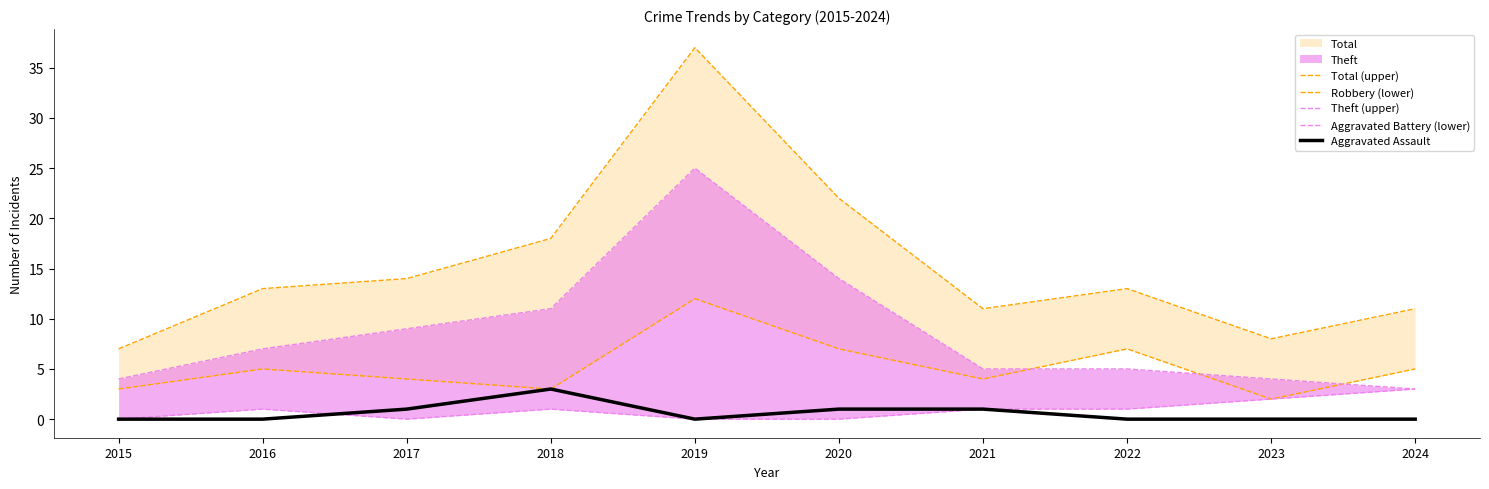

Which series has the largest range (max minus min)?

Total (upper)